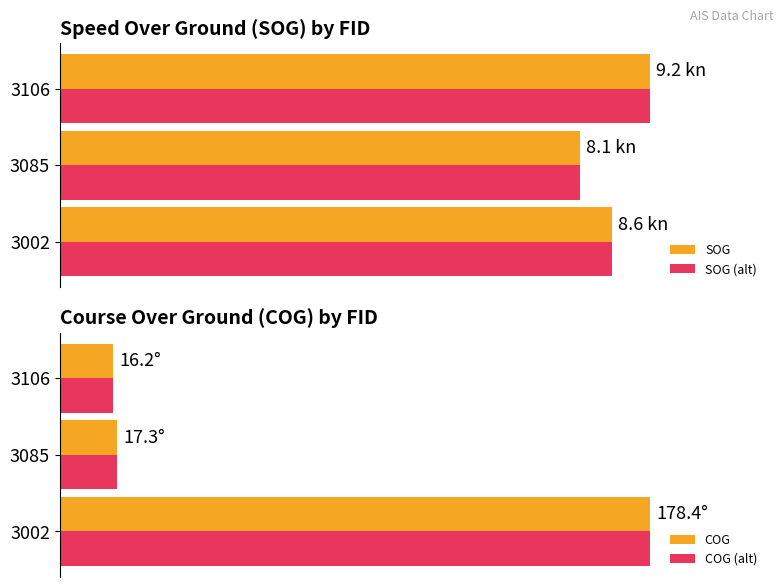

What is the average value of the COG (alt) series?

39.6